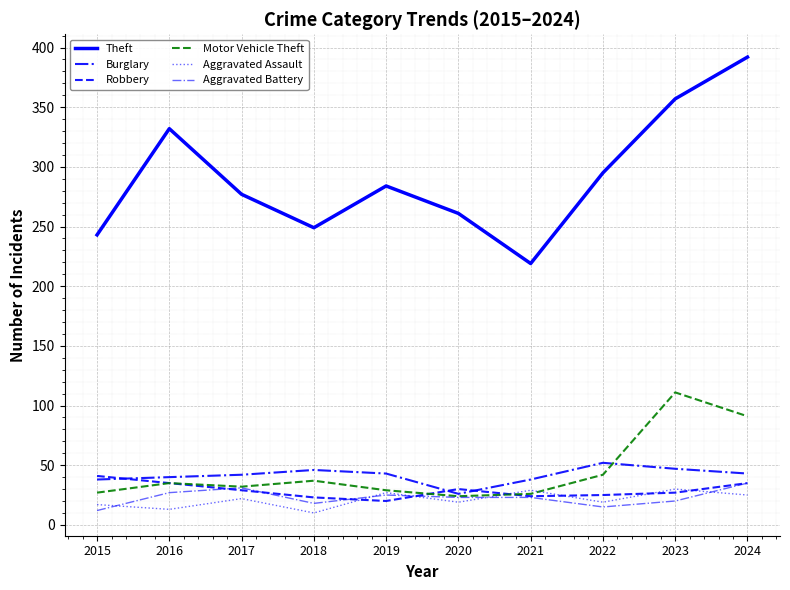

Reading left to right, transcribe all the data shown in this chart.

Theft: 243	332	277	249	284	261	219	295	357	392
Burglary: 38	40	42	46	43	26	38	52	47	43
Robbery: 41	35	29	23	20	30	24	25	27	35
Motor Vehicle Theft: 27	35	32	37	29	24	26	42	111	91
Aggravated Assault: 17	13	22	10	27	19	29	19	30	25
Aggravated Battery: 12	27	31	18	25	23	23	15	20	35